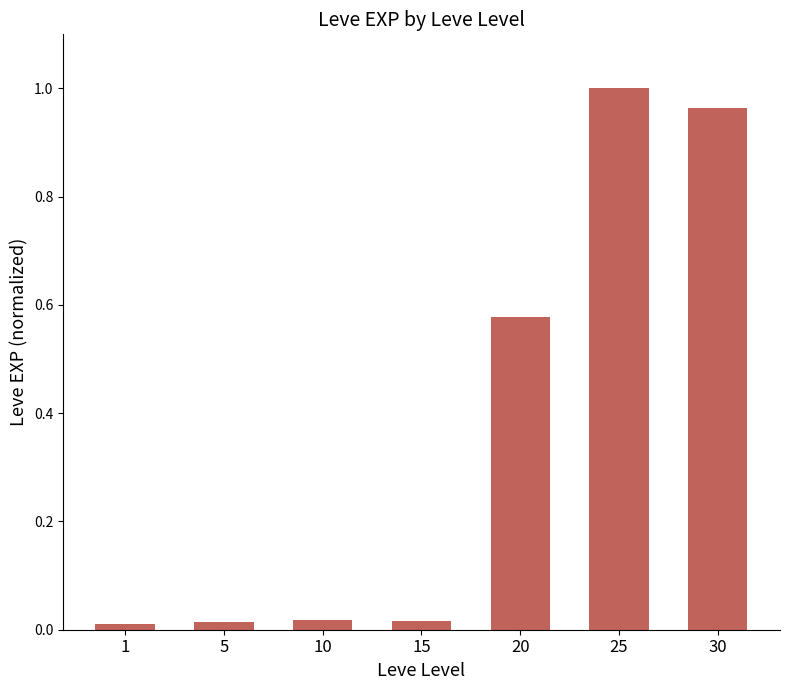

What is the sum of all values?

2.6